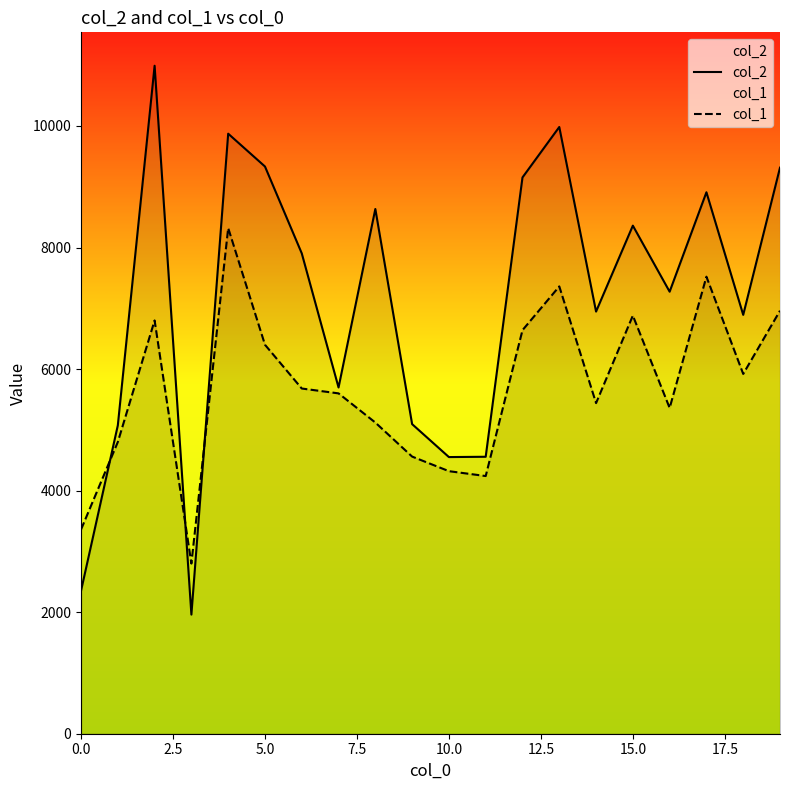

What is the lowest value of the col_2 series?

1960